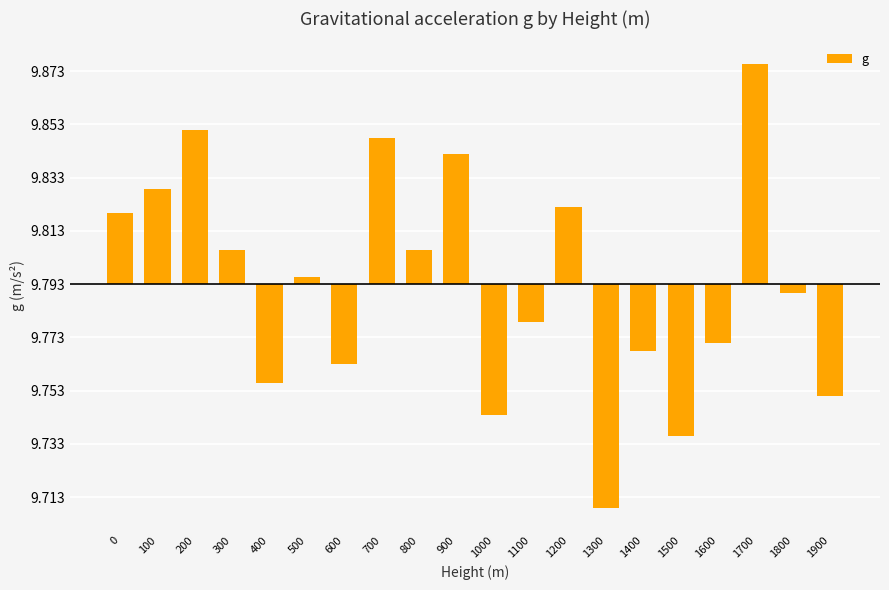

Which label corresponds to the smallest value in the chart?

1300